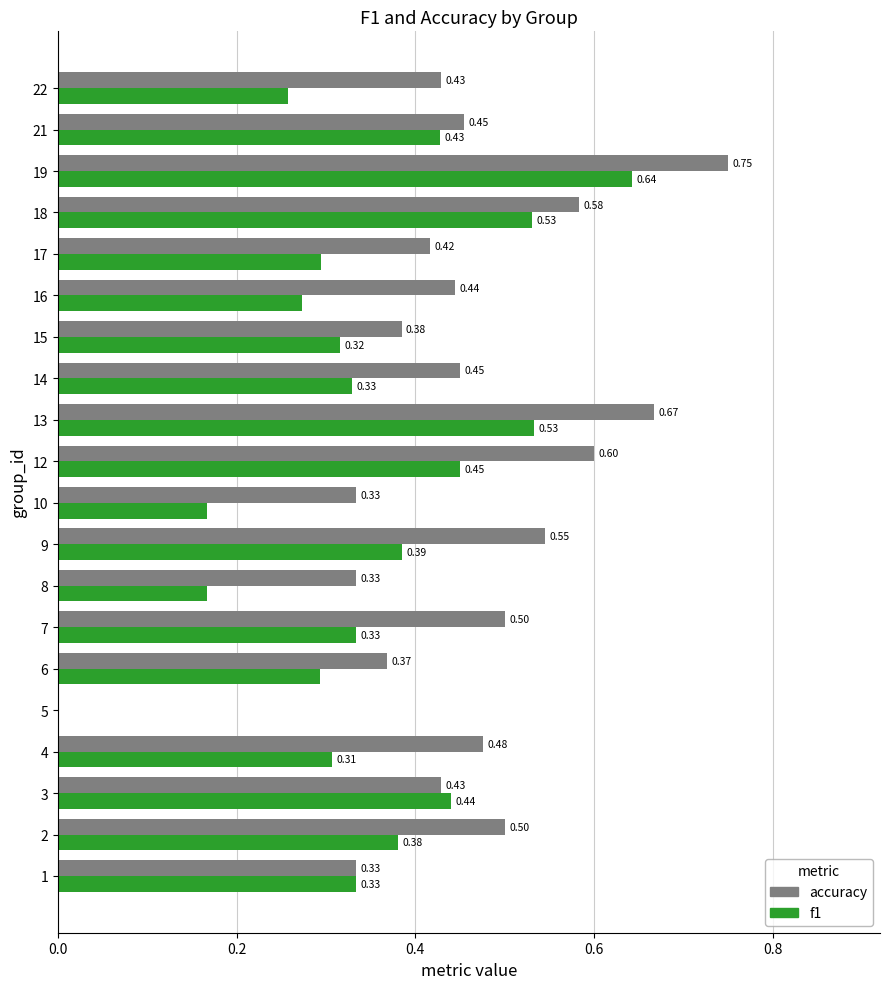

What is the sum of all f1 values?

6.9